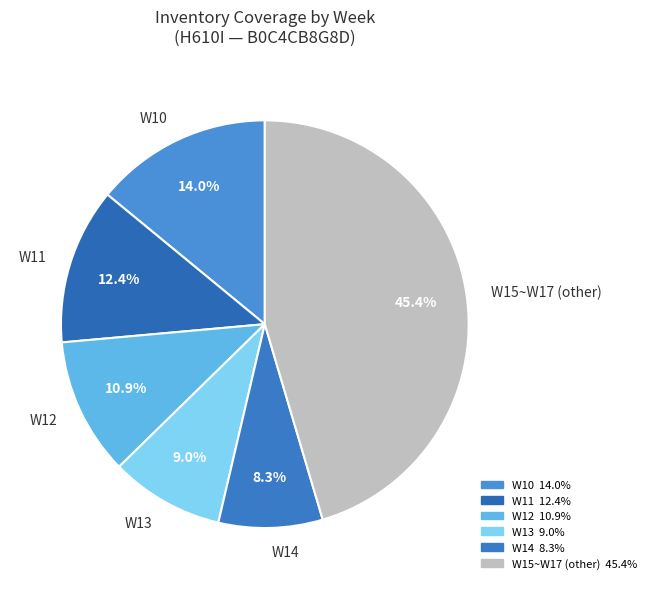

What is the ratio of the value at W14 to the value at W11?

0.7